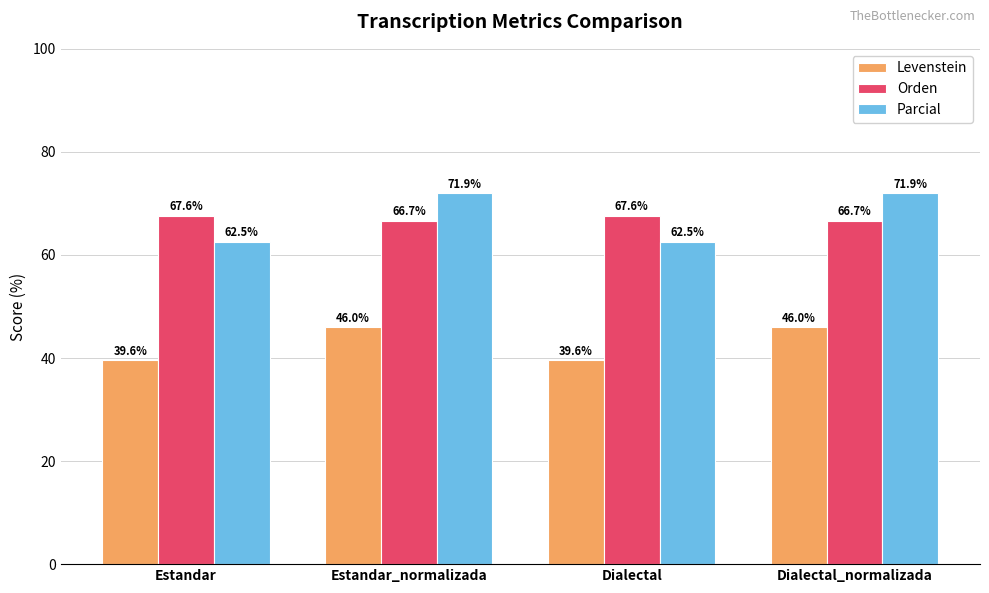

Is the value of Orden at Estandar_normalizada greater than the value of Parcial at Dialectal_normalizada?

No